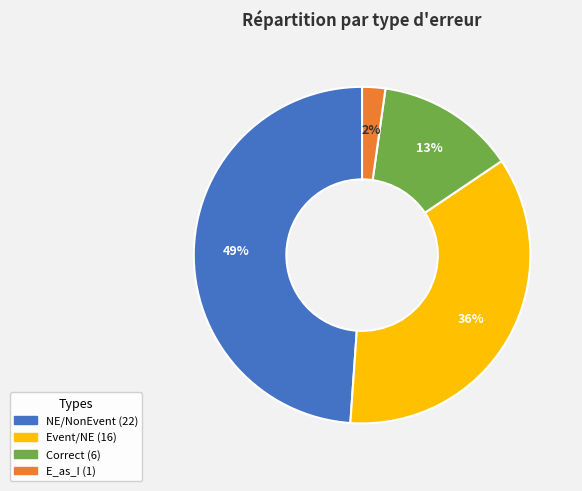

Is there a majority slice in this chart?

No